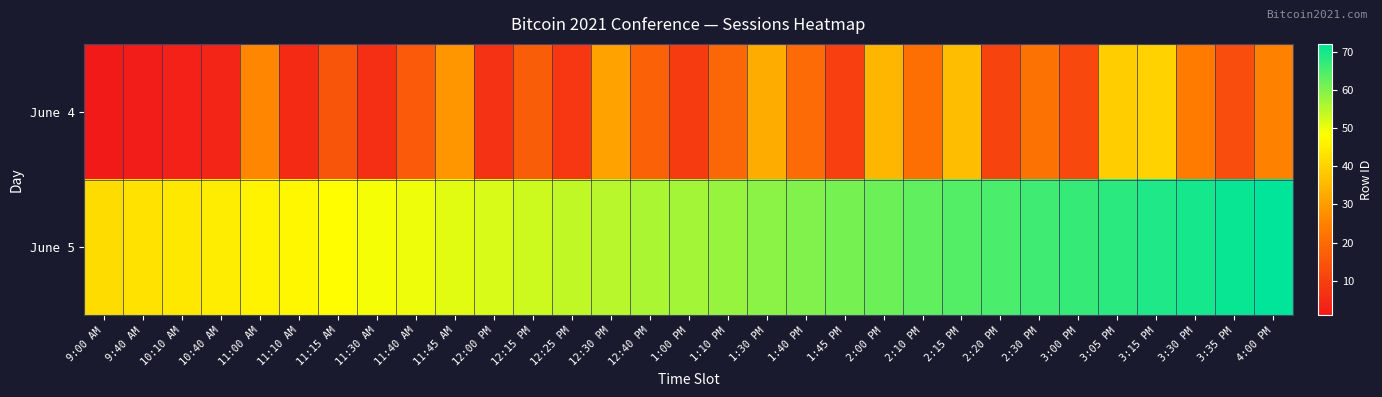

Rank the series by their maximum value, from lowest to highest.

June 4, June 5